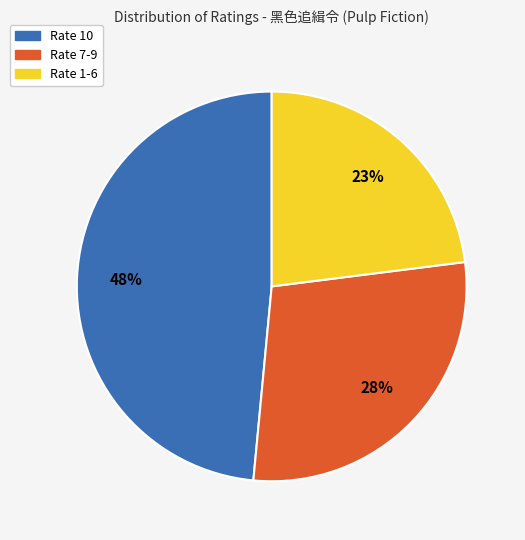

To the nearest percent, what percentage of the pie is Rate 10?

49%